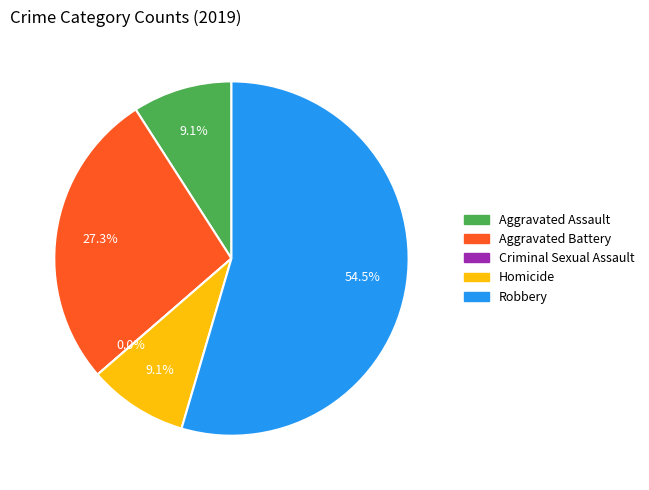

Which has a higher value, Homicide or Aggravated Assault?

Homicide